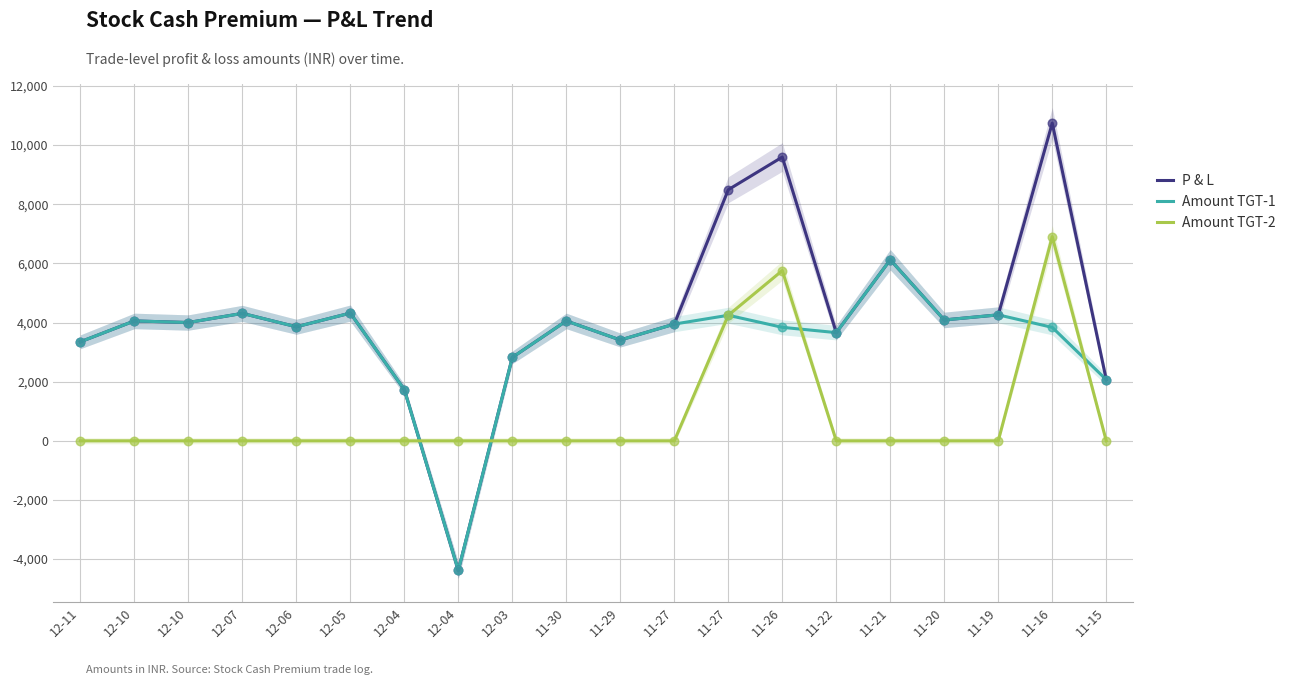

Is the value of Amount TGT-1 at 12-10 greater than the value of Amount TGT-2 at 12-05?

Yes